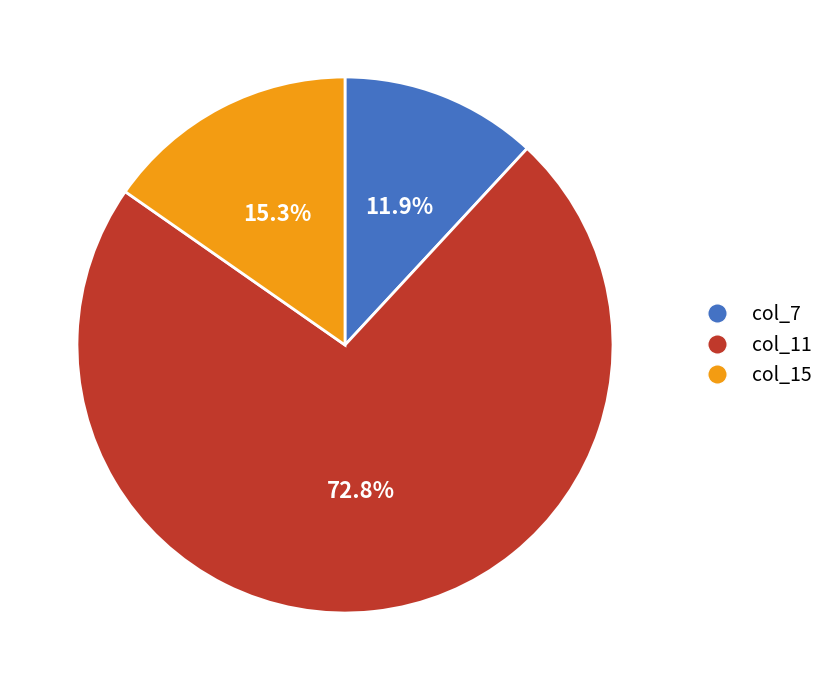

Which category has the biggest portion of the pie?

col_11